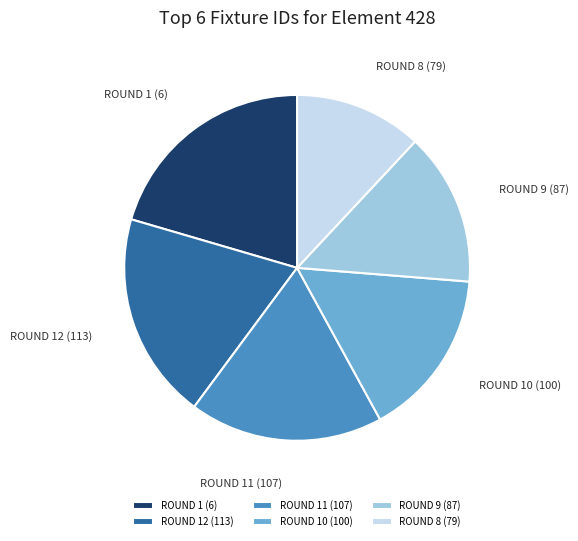

True or false: ROUND 1 (6) accounts for 26% of the total.

False